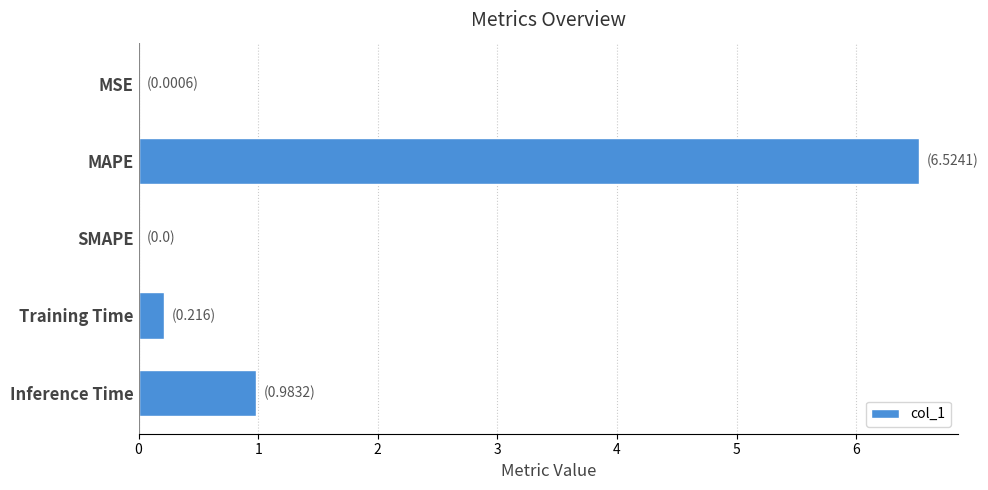

Which category has the highest value across all series?

MAPE